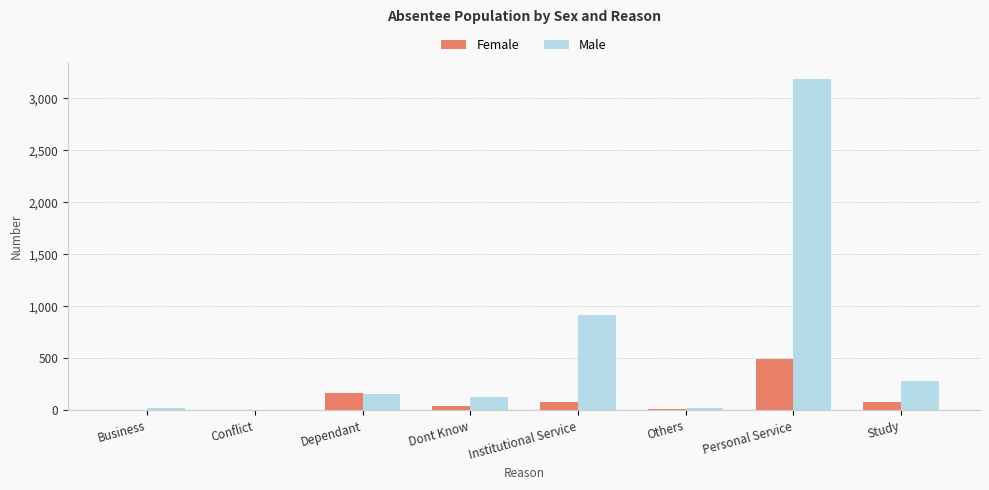

Which label corresponds to the largest value in the chart?

Personal Service